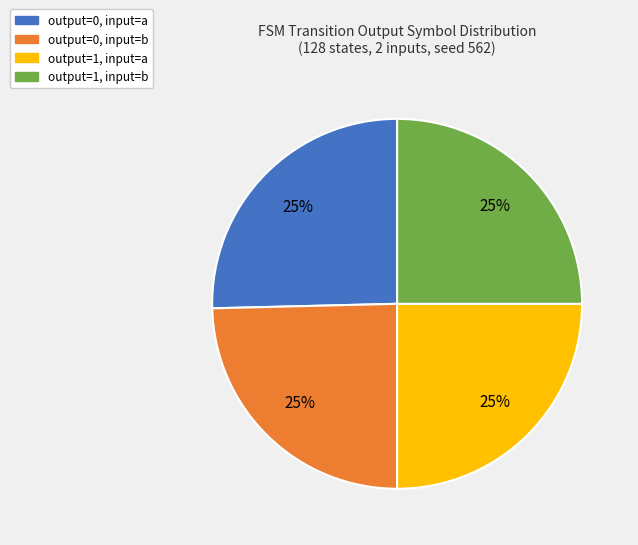

Is there a majority slice in this chart?

No